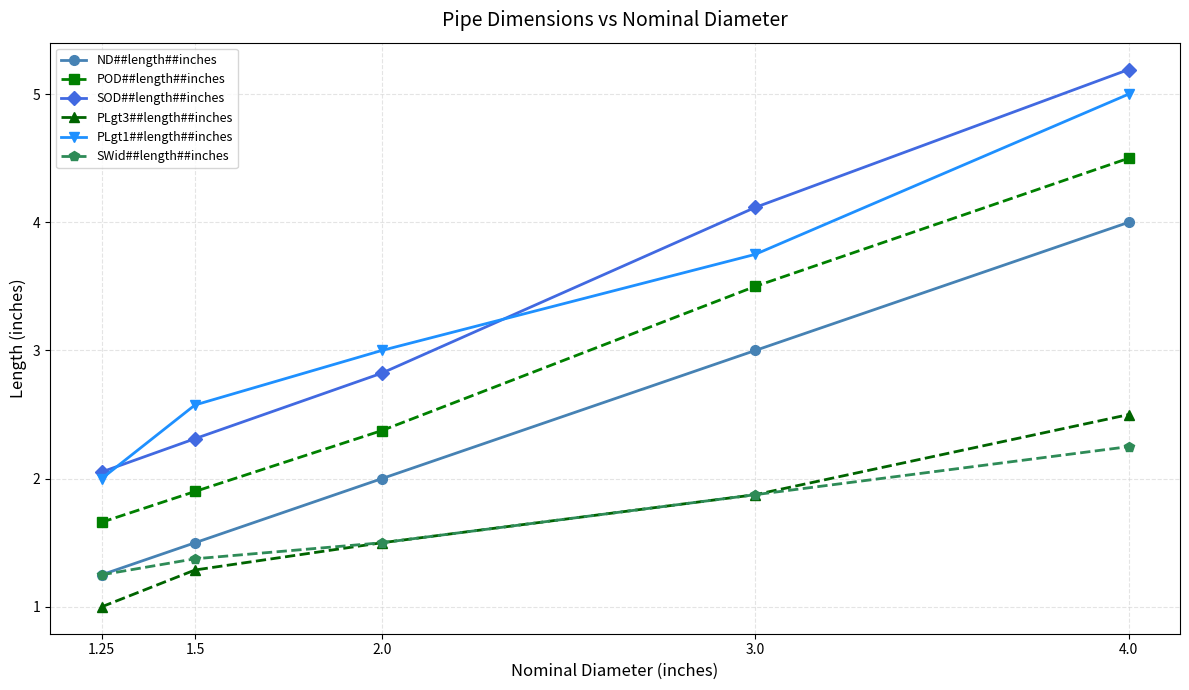

Which category has the lowest value in the ND##length##inches series?

1.25